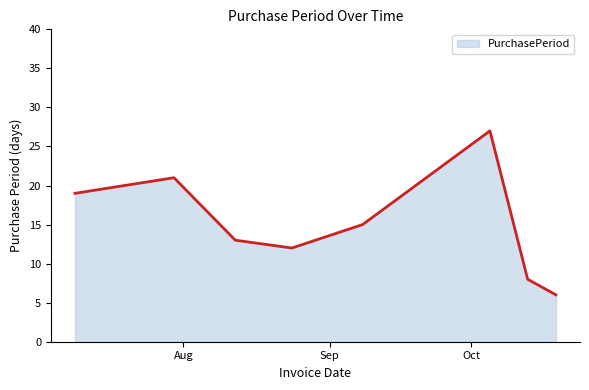

What is the smallest value displayed?

6